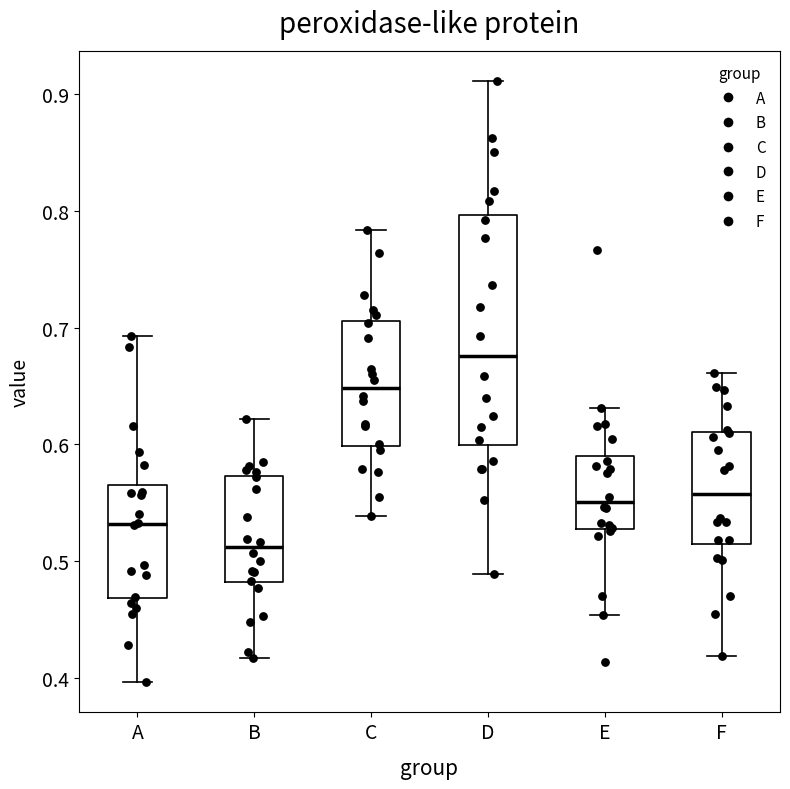

Reading left to right, transcribe this box plot: for each box, give where its median line is, the range the box spans, and where its two whiskers end, as read against the y-axis. The values are not printed on the chart, so give them approximately, as read against the axis.

A: median 0.53, box 0.47 to 0.56, whiskers 0.40 to 0.69
B: median 0.51, box 0.48 to 0.57, whiskers 0.42 to 0.62
C: median 0.65, box 0.60 to 0.71, whiskers 0.54 to 0.78
D: median 0.68, box 0.60 to 0.80, whiskers 0.49 to 0.91
E: median 0.55, box 0.53 to 0.59, whiskers 0.45 to 0.63
F: median 0.56, box 0.51 to 0.61, whiskers 0.42 to 0.66